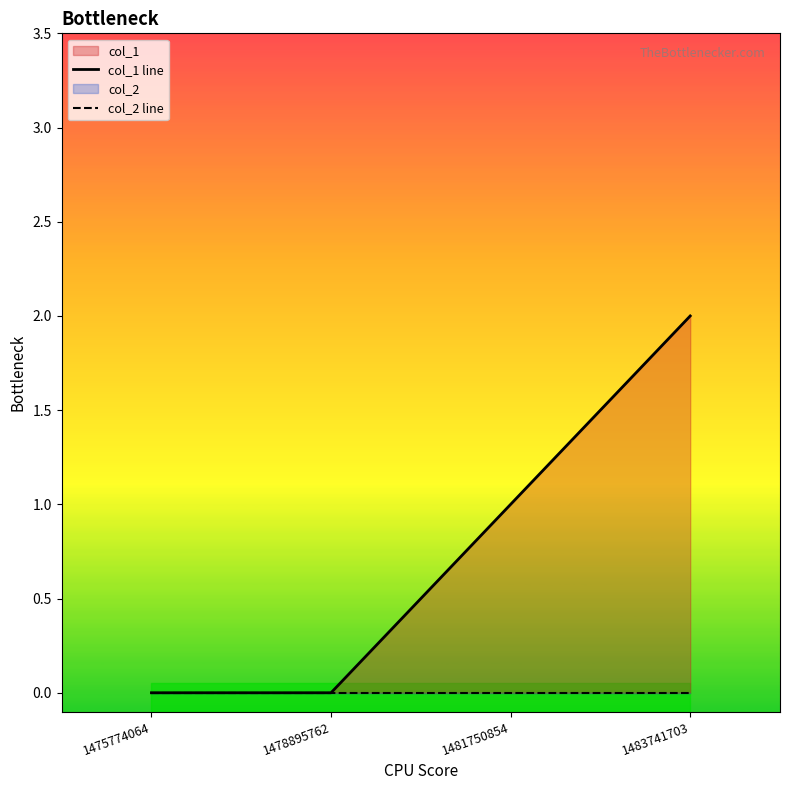

What is the approximate value of col_1 line at 1483741703?

2